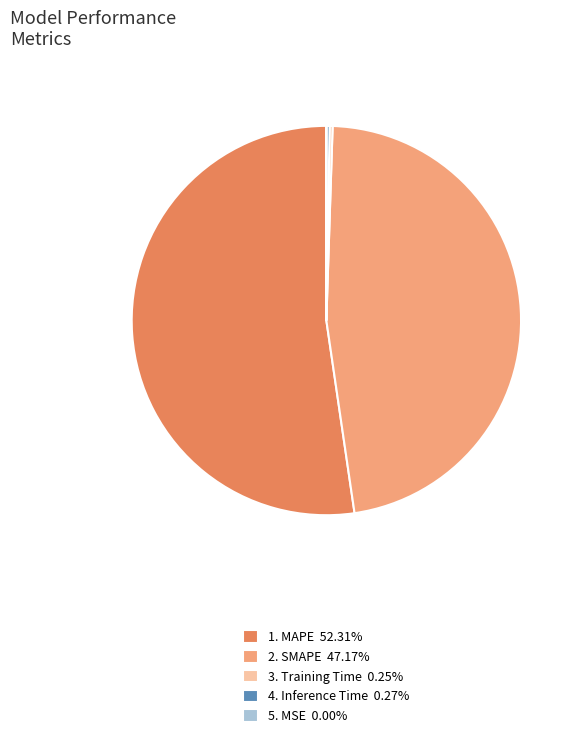

Is there any slice that represents more than half of the pie?

Yes